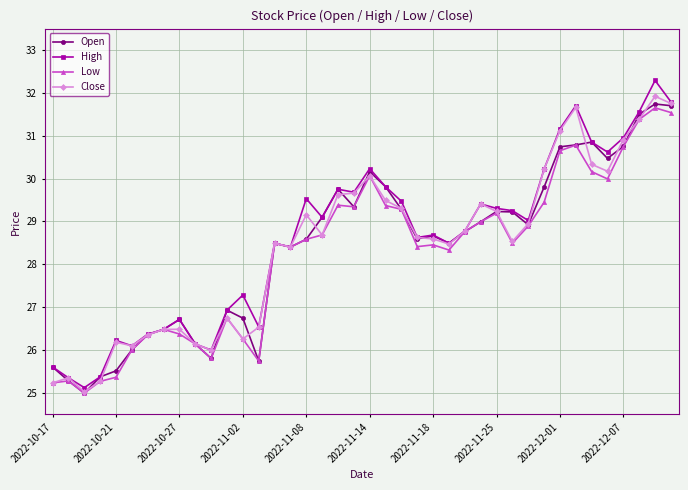

How many distinct data groups are displayed?

4